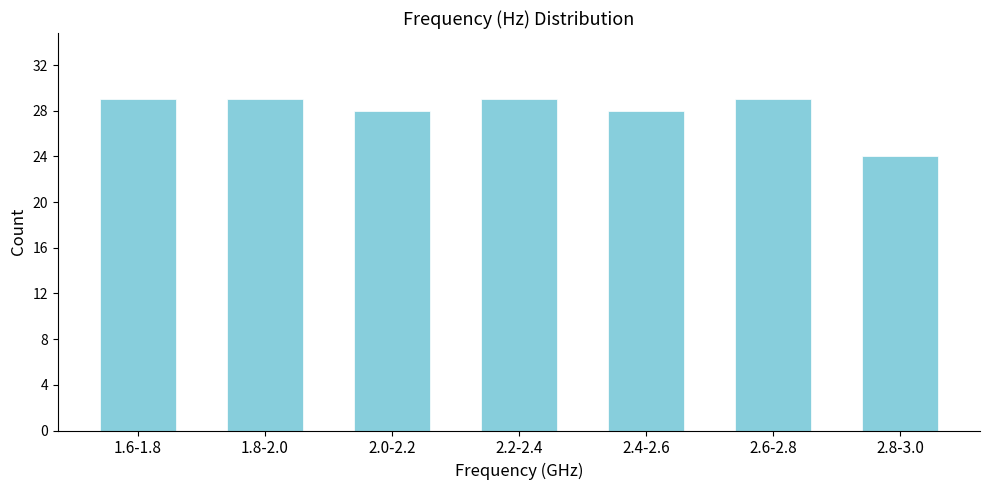

Reading left to right, what are all the values shown in this chart?

1.6-1.8=29	1.8-2.0=29	2.0-2.2=28	2.2-2.4=29	2.4-2.6=28	2.6-2.8=29	2.8-3.0=24